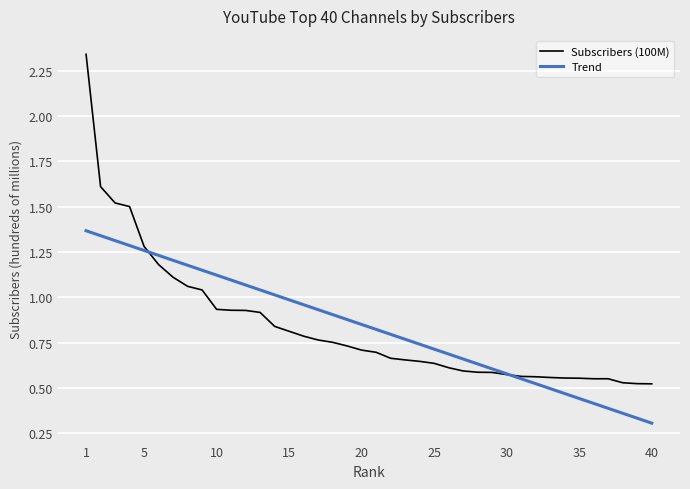

What is the difference between the maximum and second lowest values in the Subscribers (100M) series?

1.8